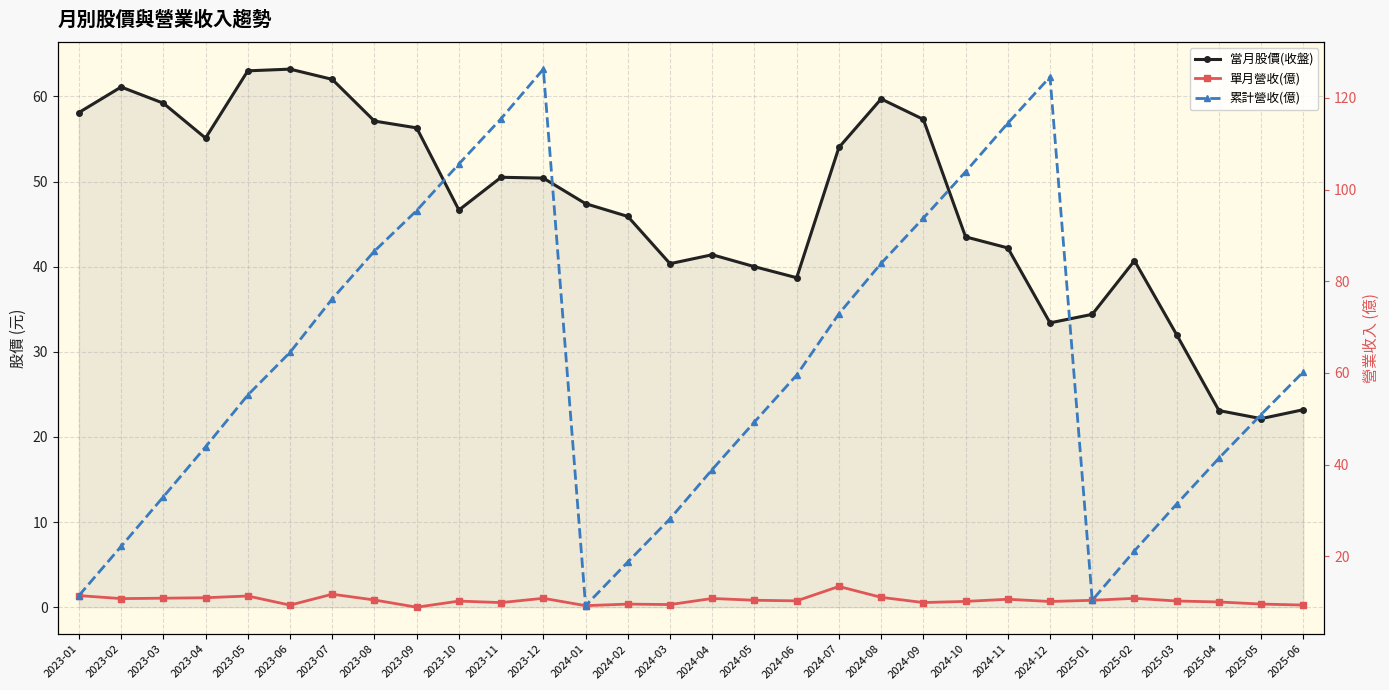

What are all the series names shown in the legend?

當月股價(收盤), 單月營收(億), 累計營收(億)